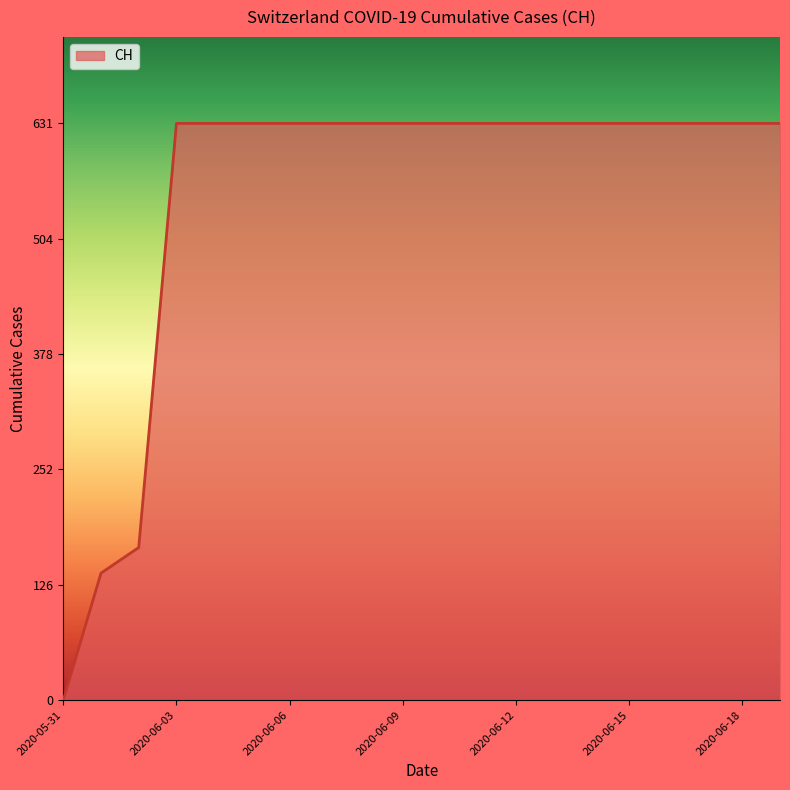

What is the greatest value displayed?

631